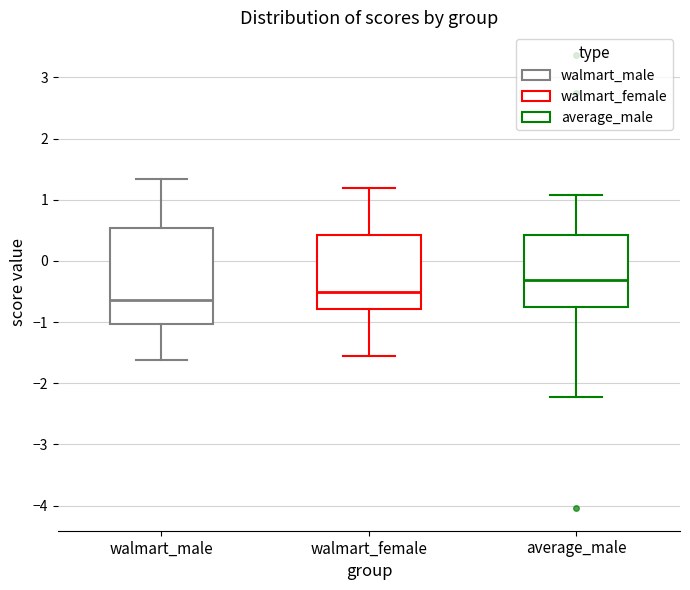

Which box has the highest median line?

average_male